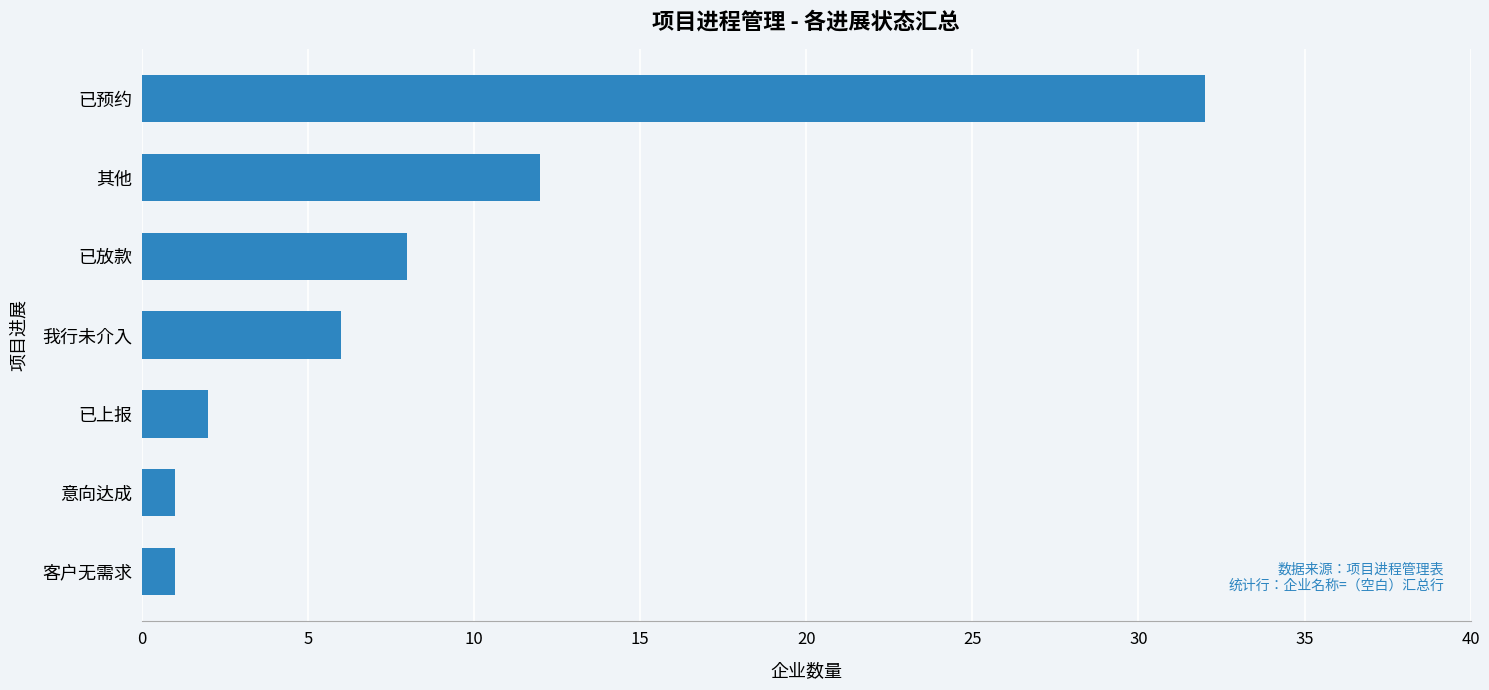

How many values are below 6?

3